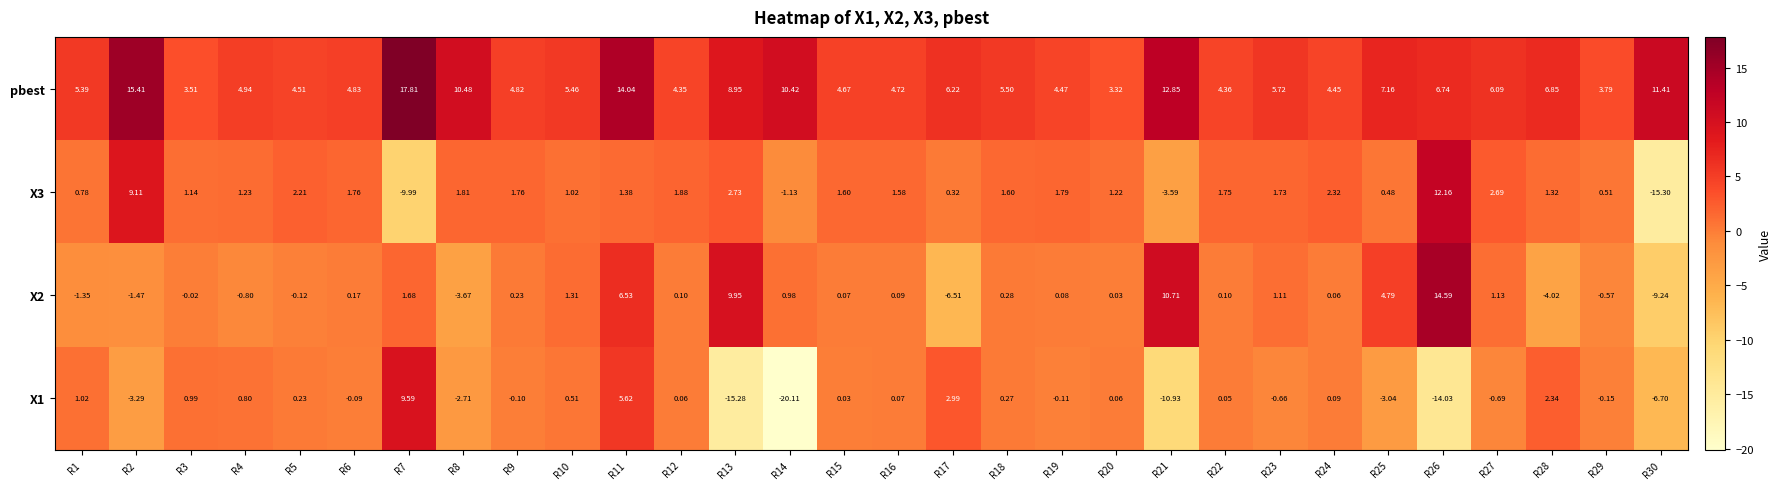

What is the minimum value shown in the chart?

-20.1